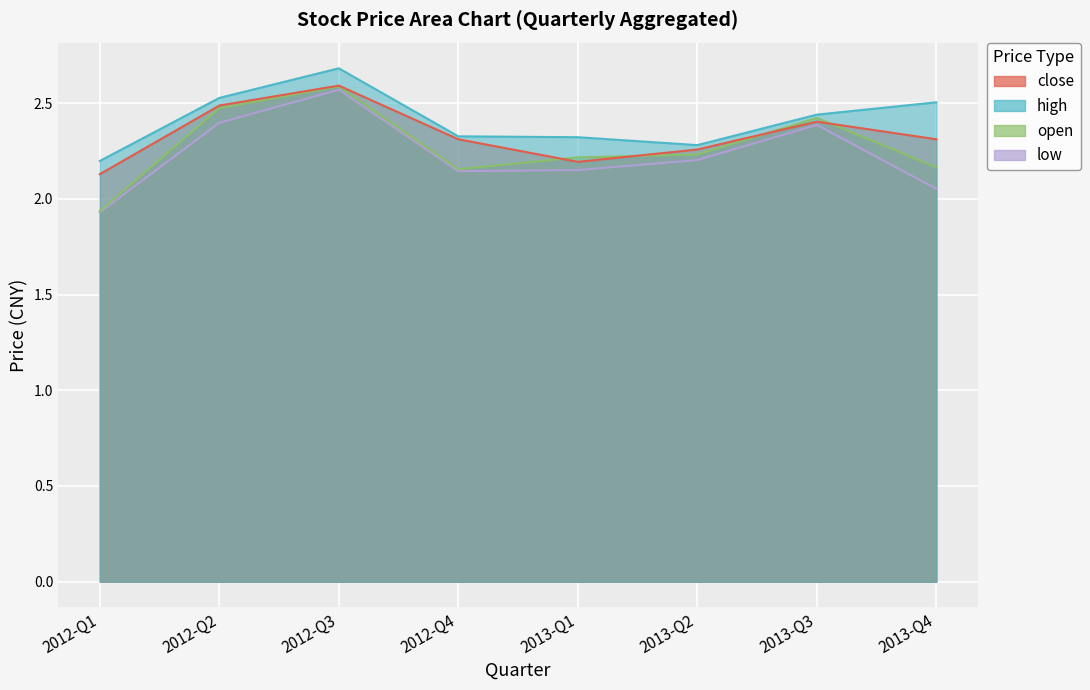

True or false: close and high intersect in this chart.

False